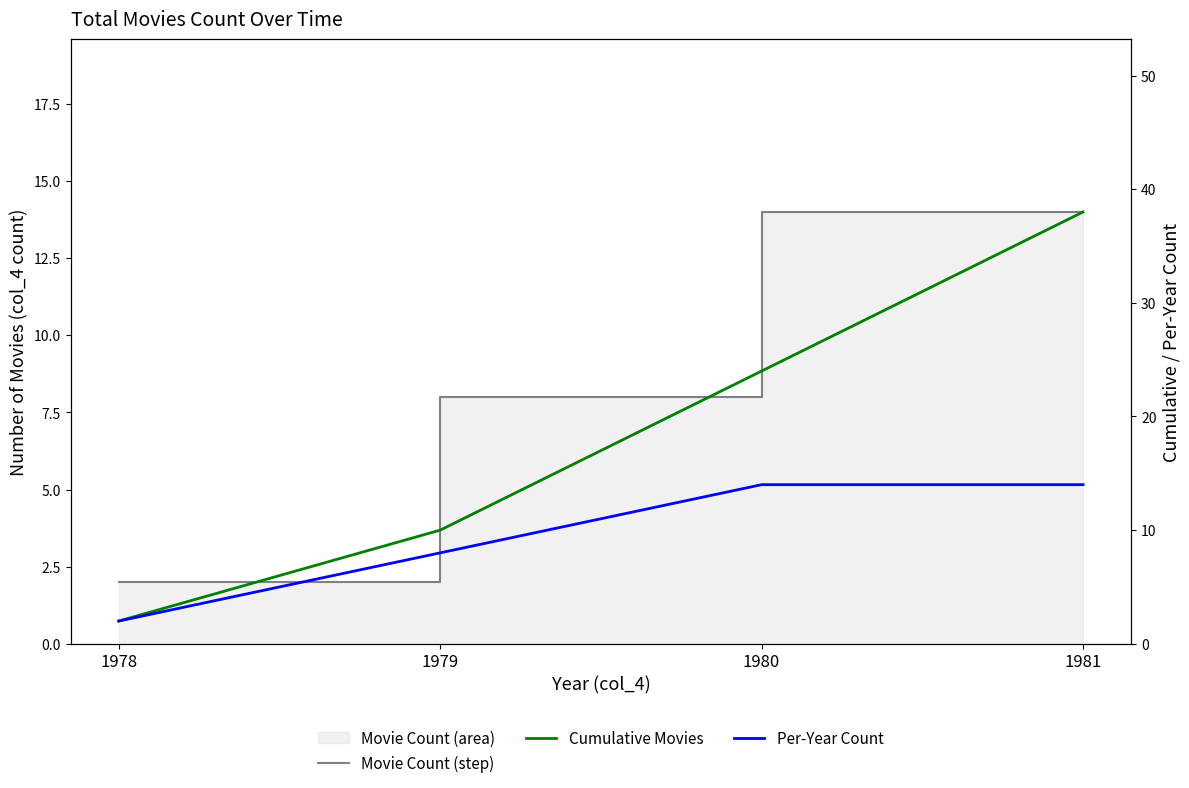

At which label does Movie Count (step) reach its minimum?

1978